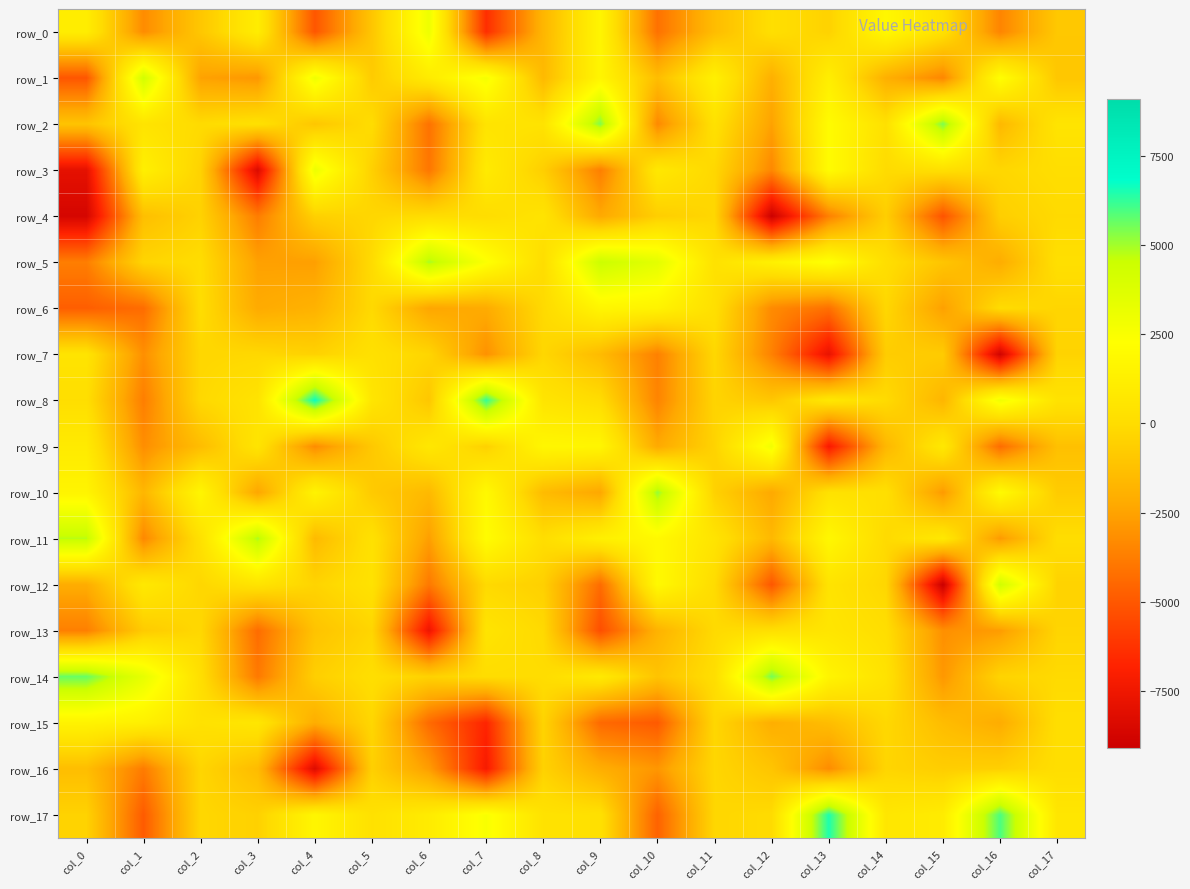

Which category has the highest value in the row_6 series?

col_9